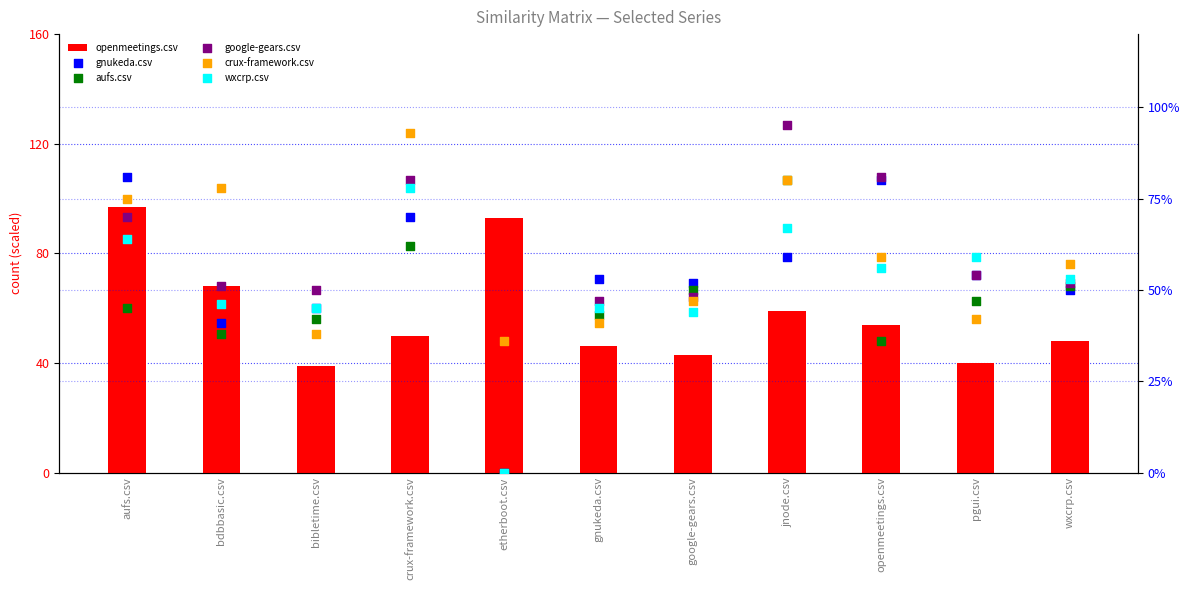

What is the total value across all series at jnode.csv?

62.8